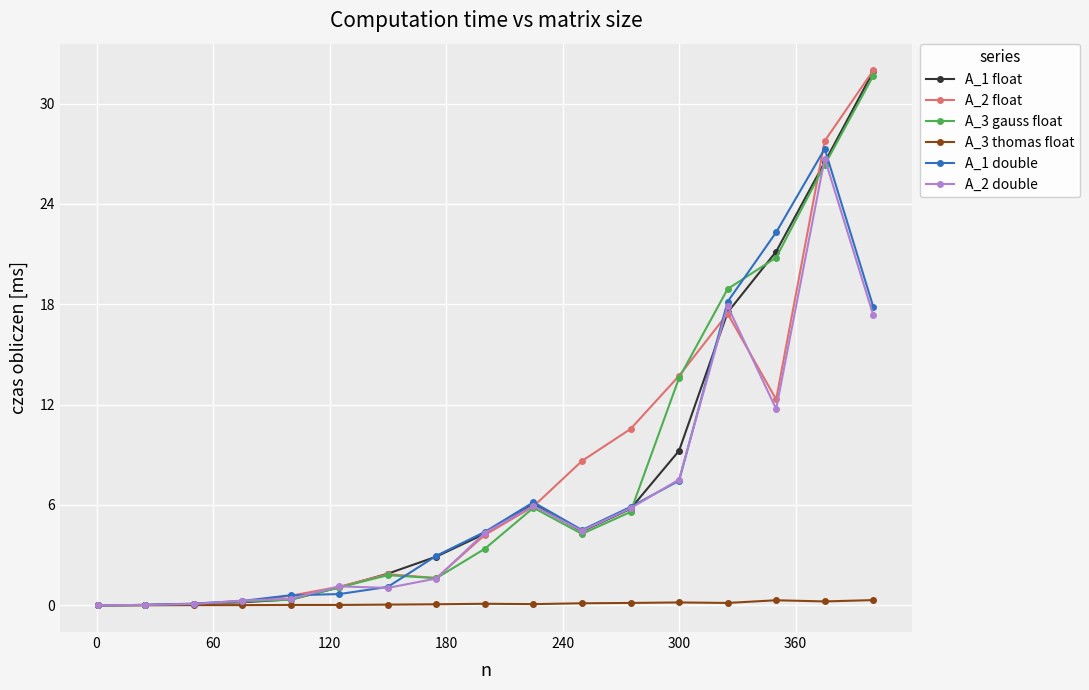

True or false: A_3 thomas float has more than 0 interior local peaks.

True